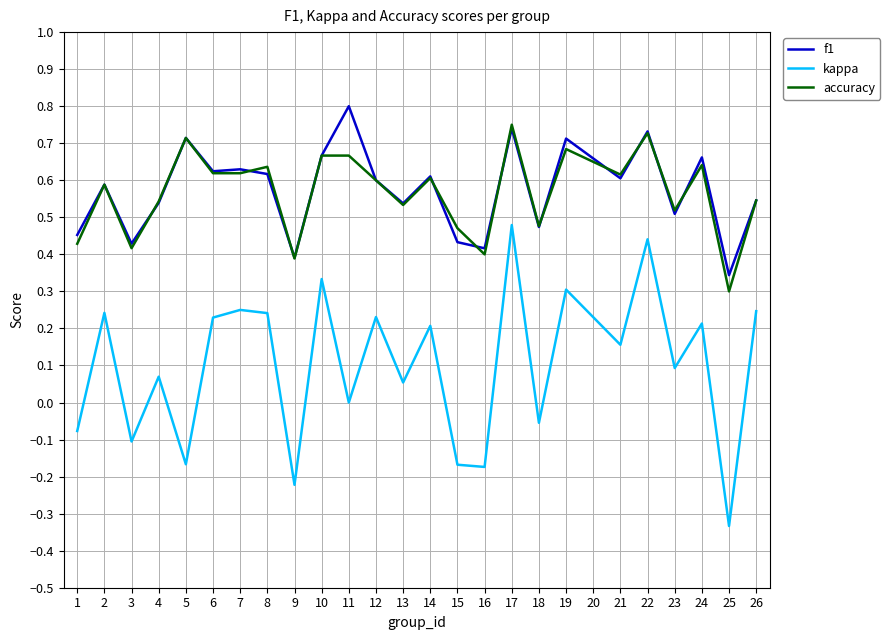

Which series has the widest spread of values?

kappa